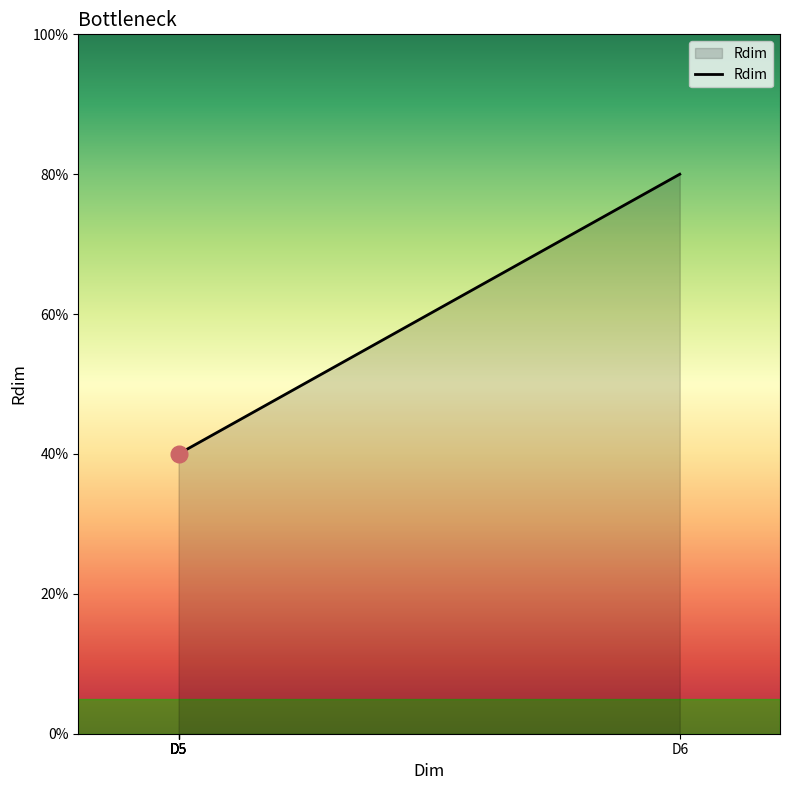

At which category does the chart reach its minimum across all series?

D5